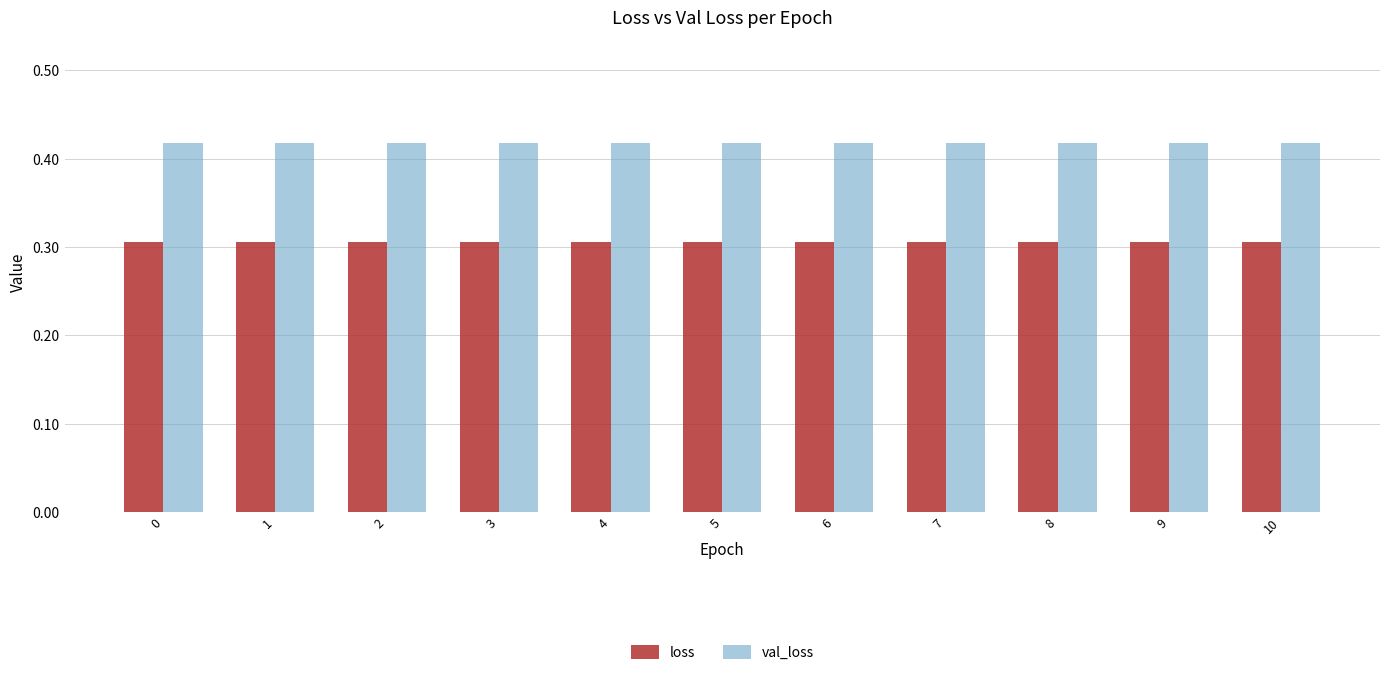

What is the spread (max minus min) of values at 6?

0.1